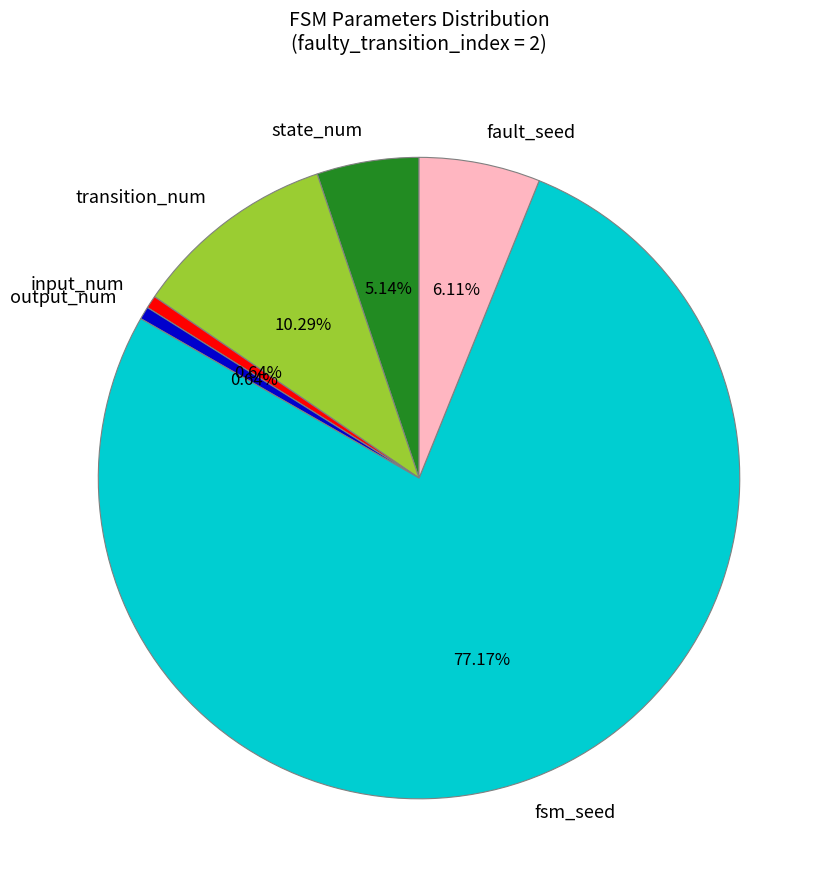

Between fsm_seed and state_num, which is larger?

fsm_seed